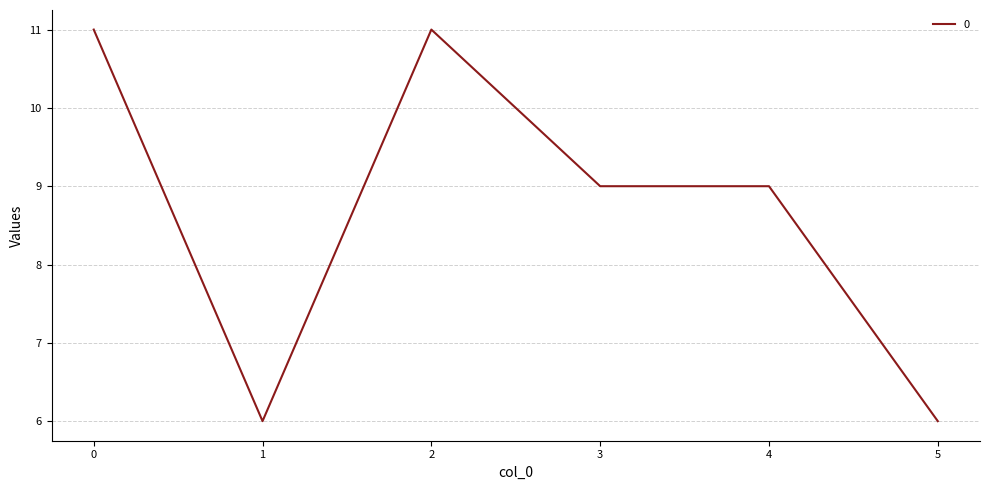

Is it true that the value at 1 is 4?

False